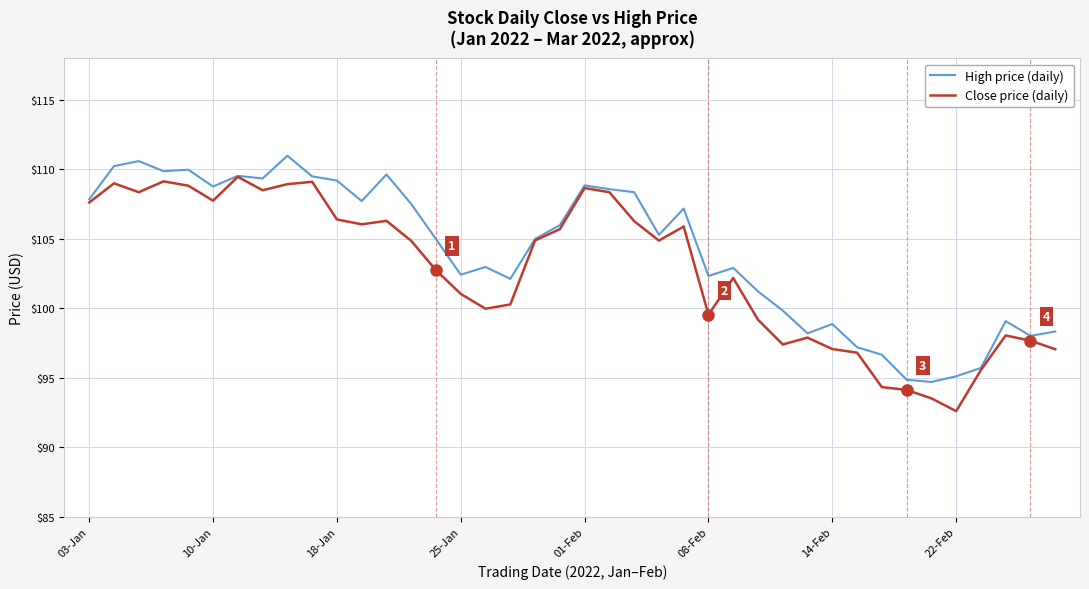

What is the minimum value for High price (daily)?

94.7